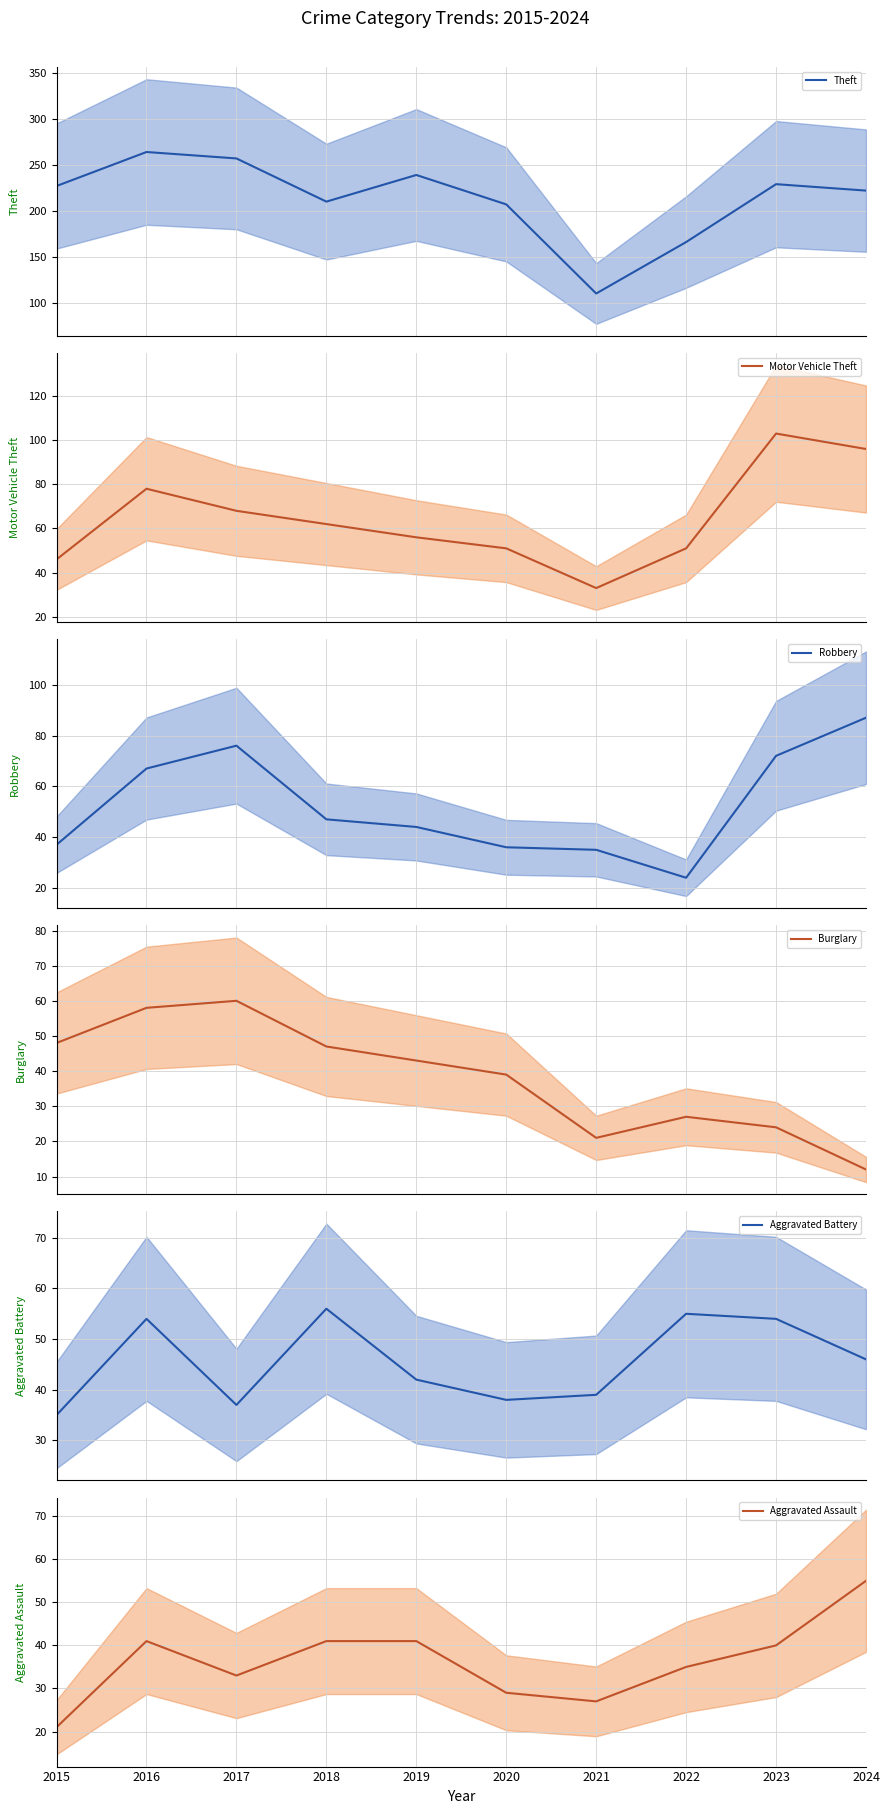

Count the number of data series in this chart.

6